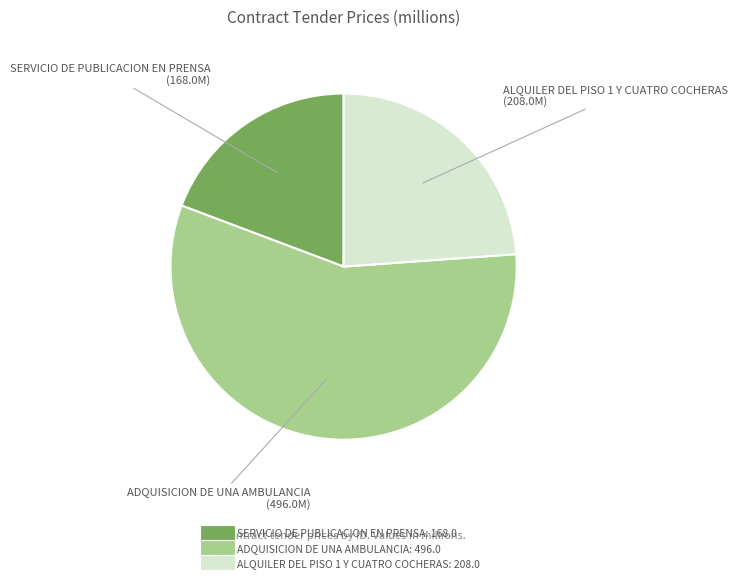

Does any single category account for the majority?

Yes